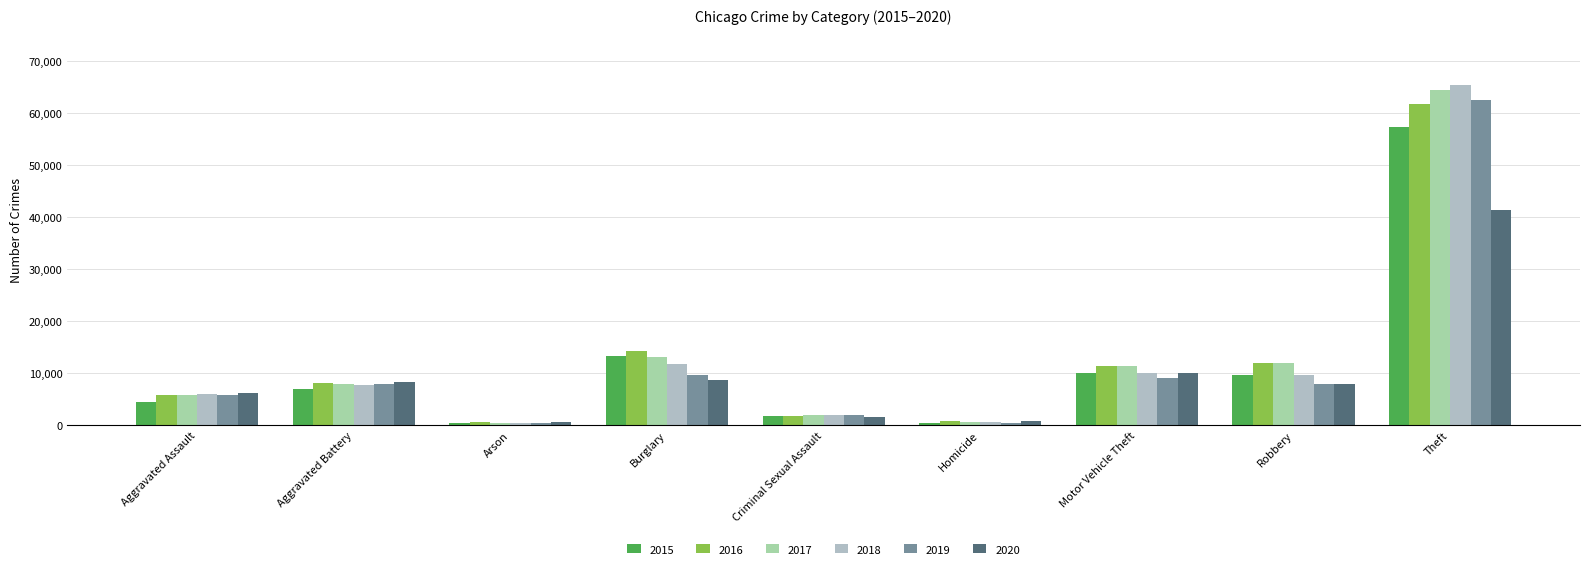

Between Arson and Criminal Sexual Assault, which is larger?

Criminal Sexual Assault